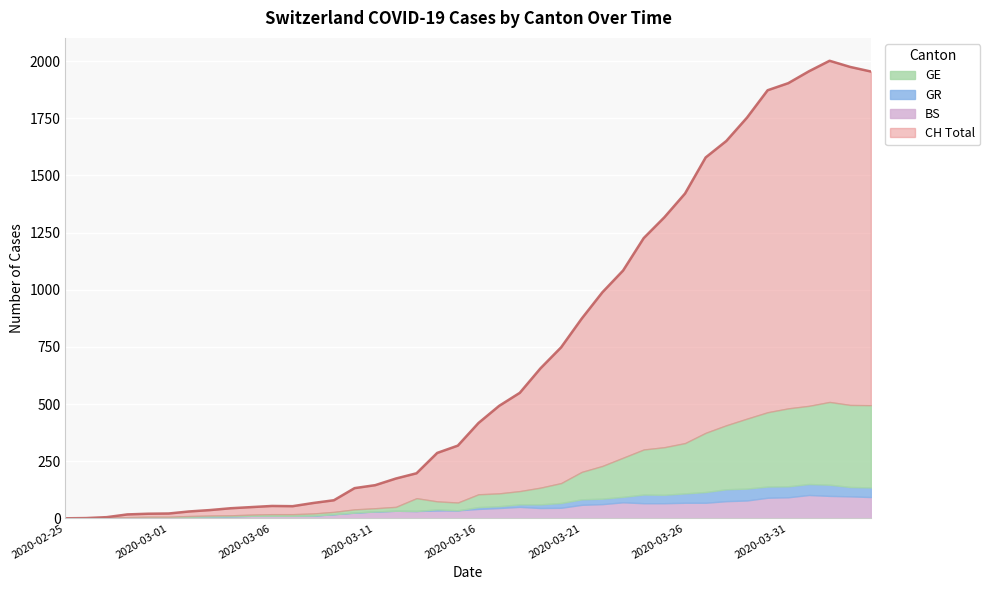

Which has a higher value, 9 or 2020-03-06?

9